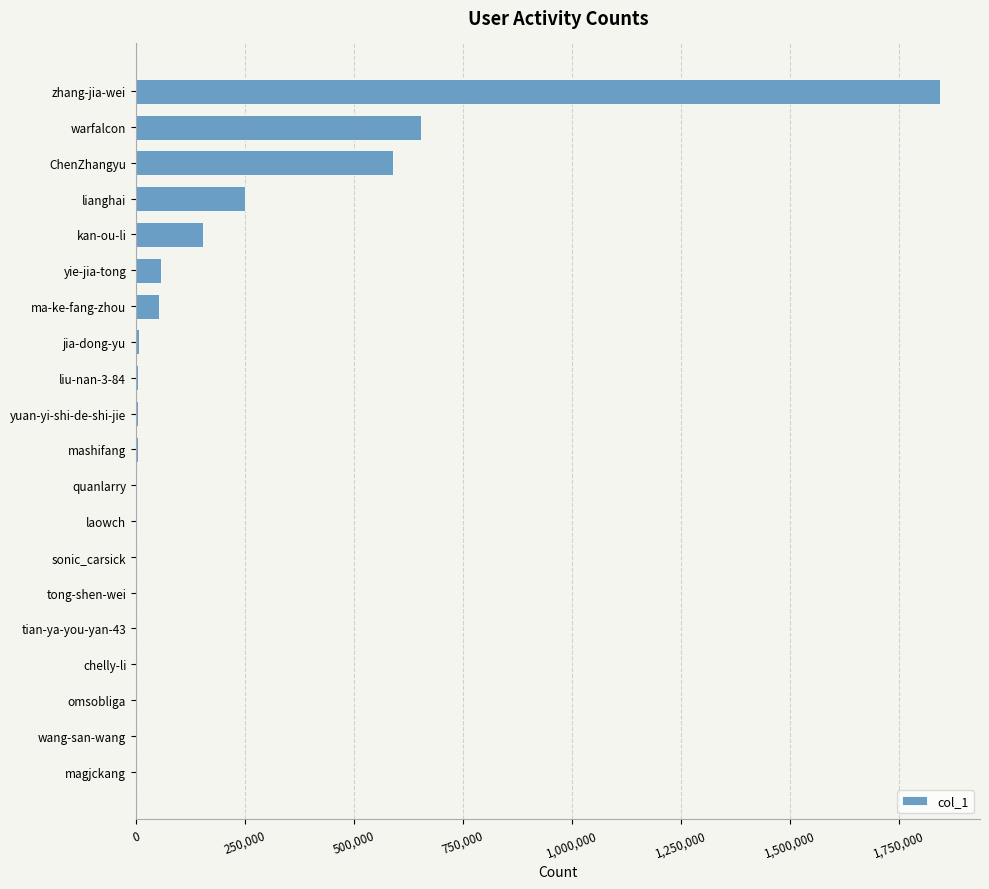

Which category has the highest value across all series?

zhang-jia-wei